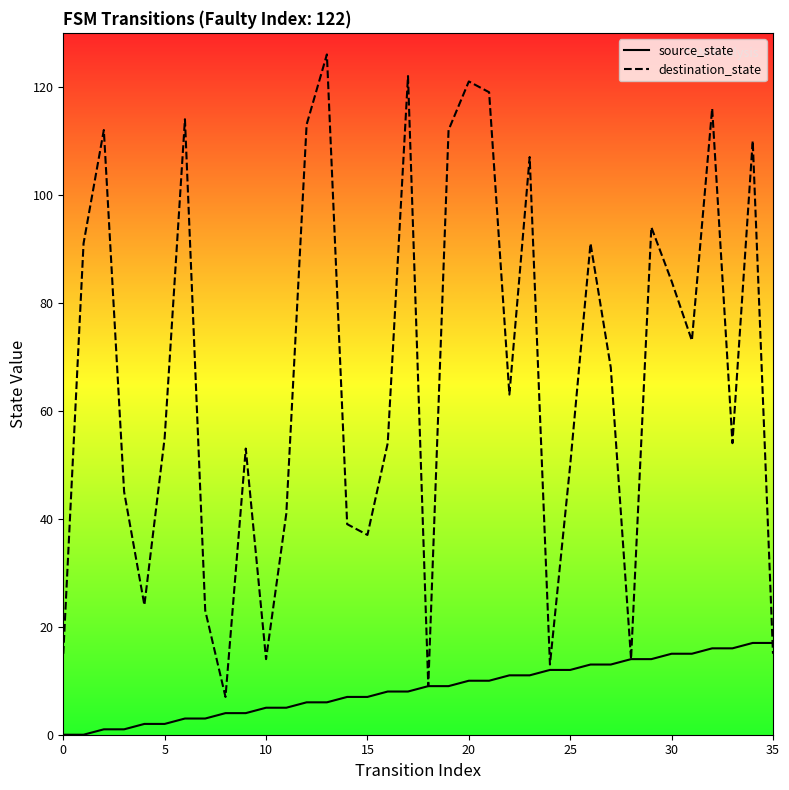

Reading left to right, extract all data points from this chart.

source_state: 0	0	1	1	2	2	3	3	4	4	5	5	6	6	7	7	8	8	9	9	10	10	11	11	12	12	13	13	14	14	15	15	16	16	17	17
destination_state: 15	91	112	45	24	55	114	23	7	53	14	41	113	126	39	37	54	122	9	112	121	119	63	107	13	50	91	68	14	94	84	73	116	54	110	15